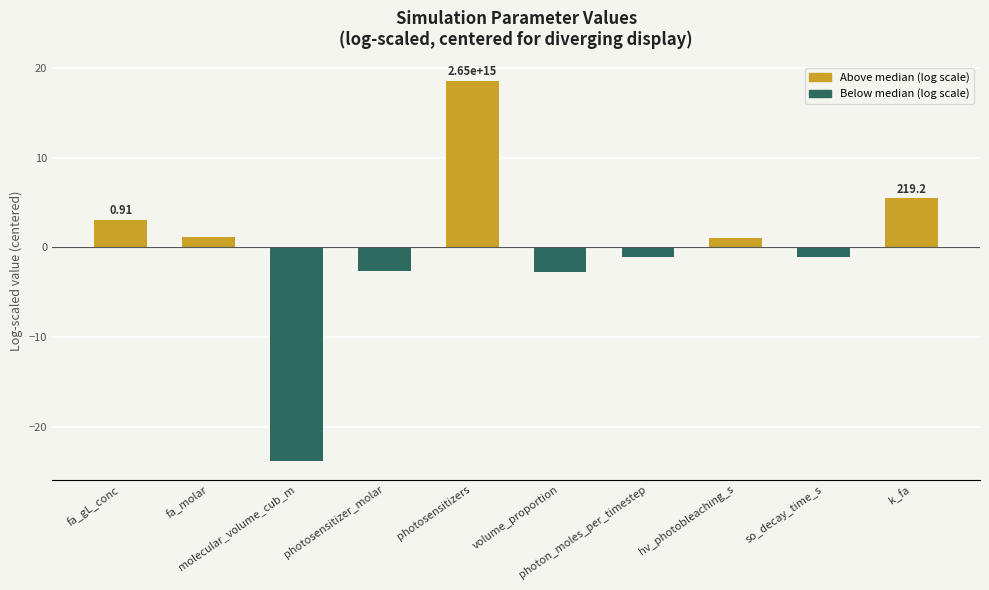

What is the label of the 3rd bar from the left?

molecular_volume_cub_m